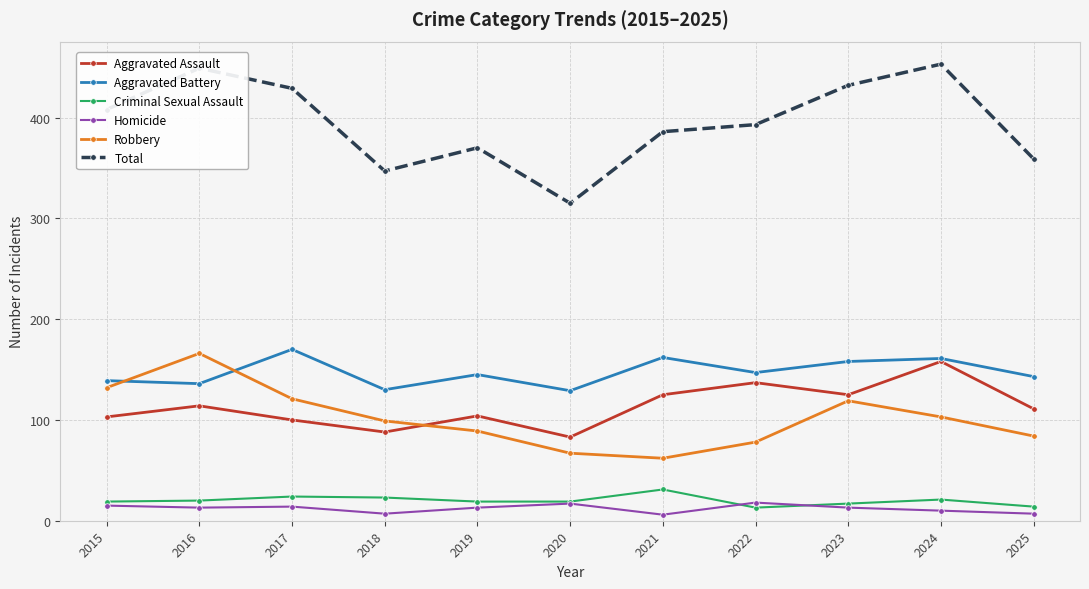

The value of Aggravated Battery at 2019 is 145. True or false?

True